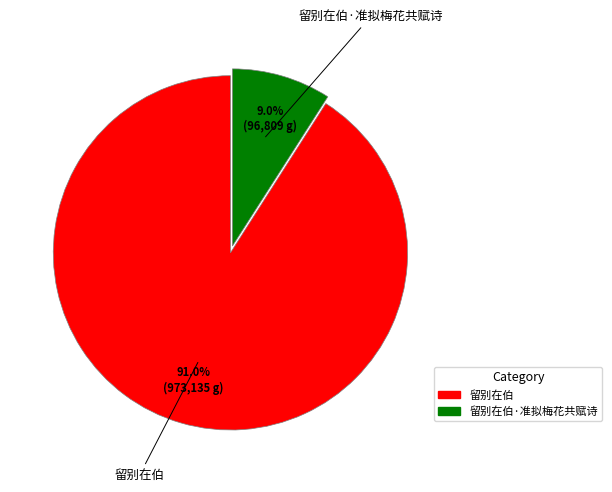

True or false: 留别在伯 accounts for 99% of the total.

False